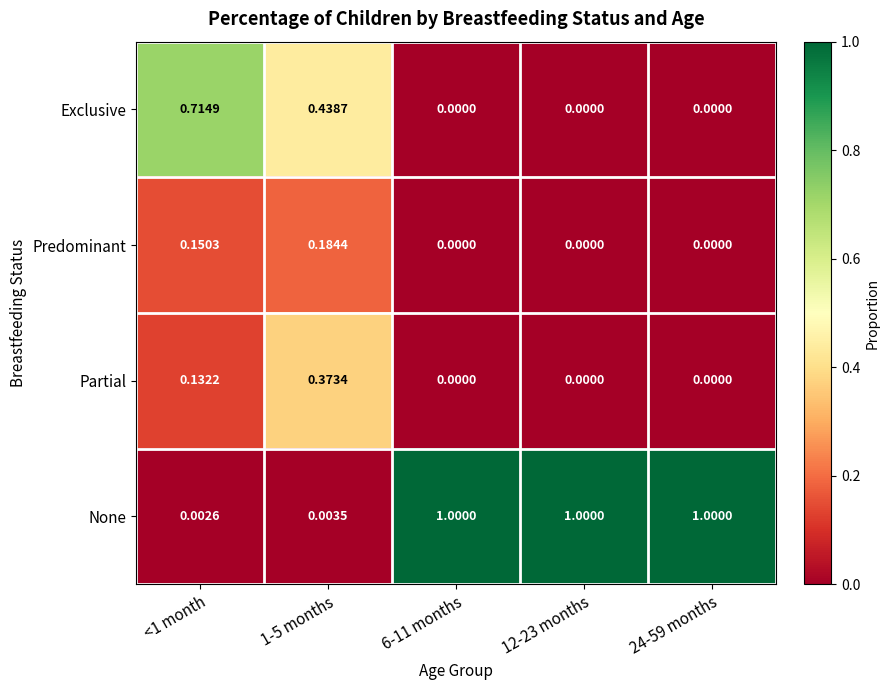

Which series changed the most between 1-5 months and 6-11 months?

None